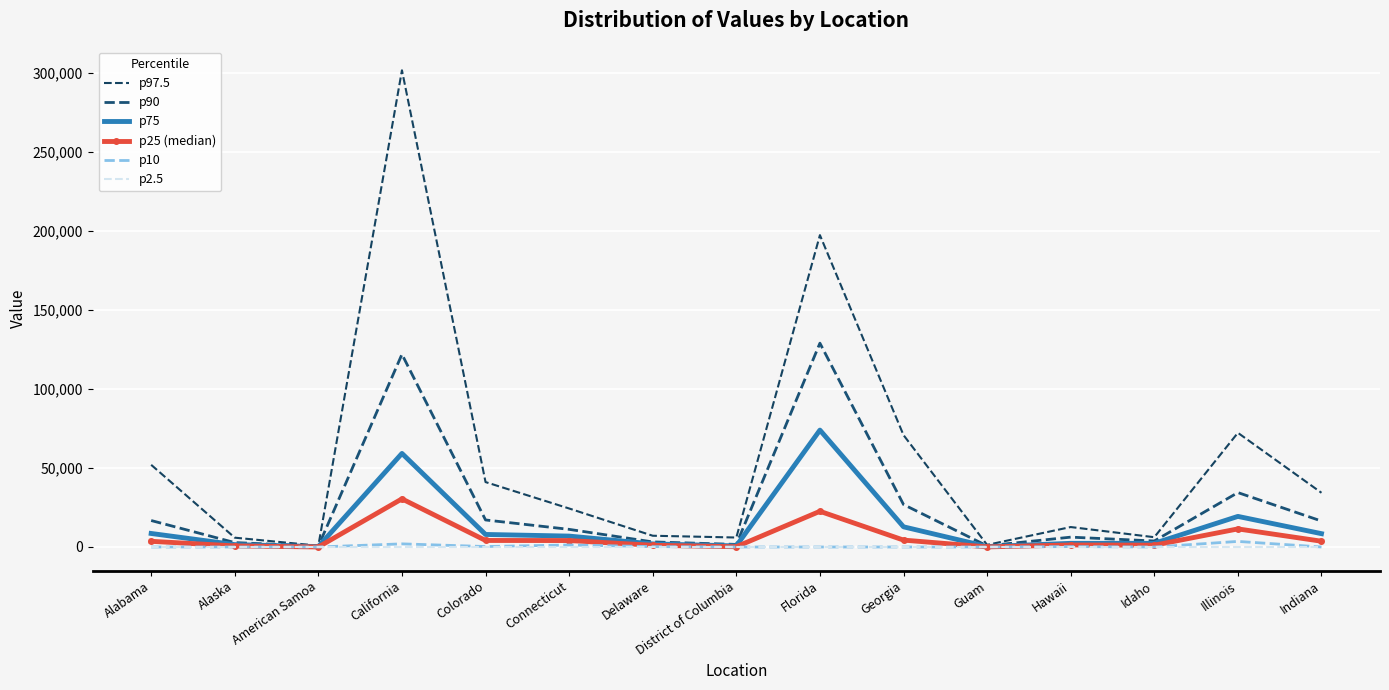

What is the sum of all p97.5 values?

833820.6